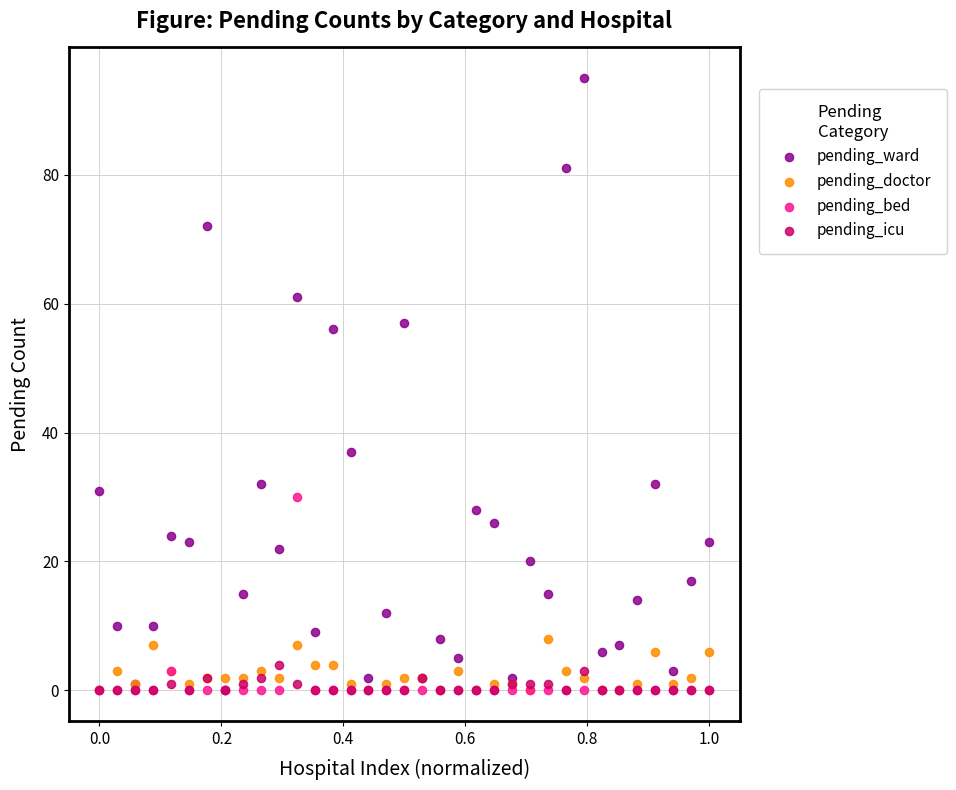

Which series reaches the maximum Y coordinate?

pending_ward